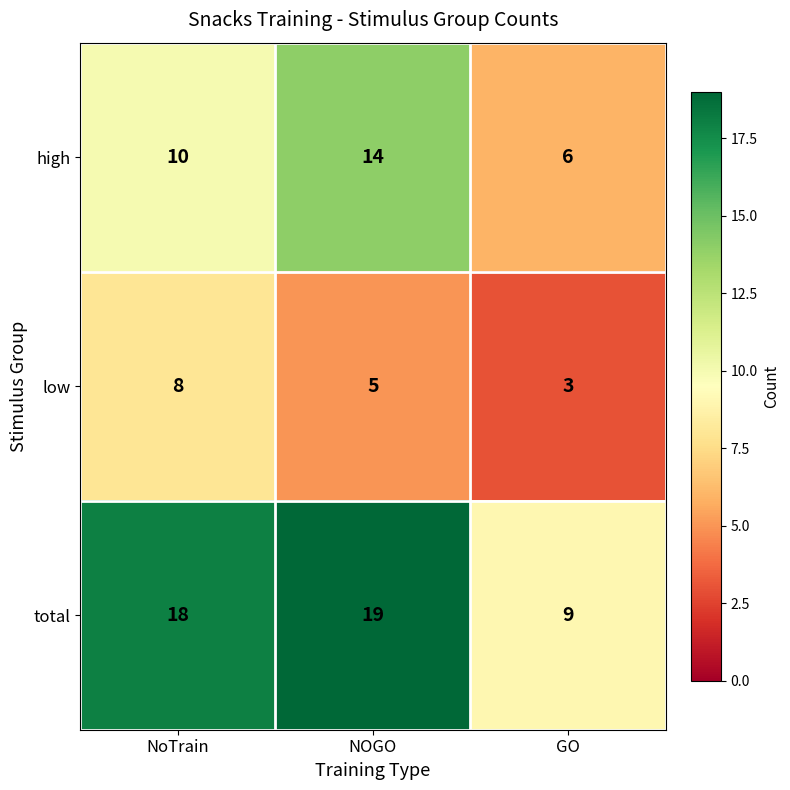

Count the high values in the range 6 to 14.

3